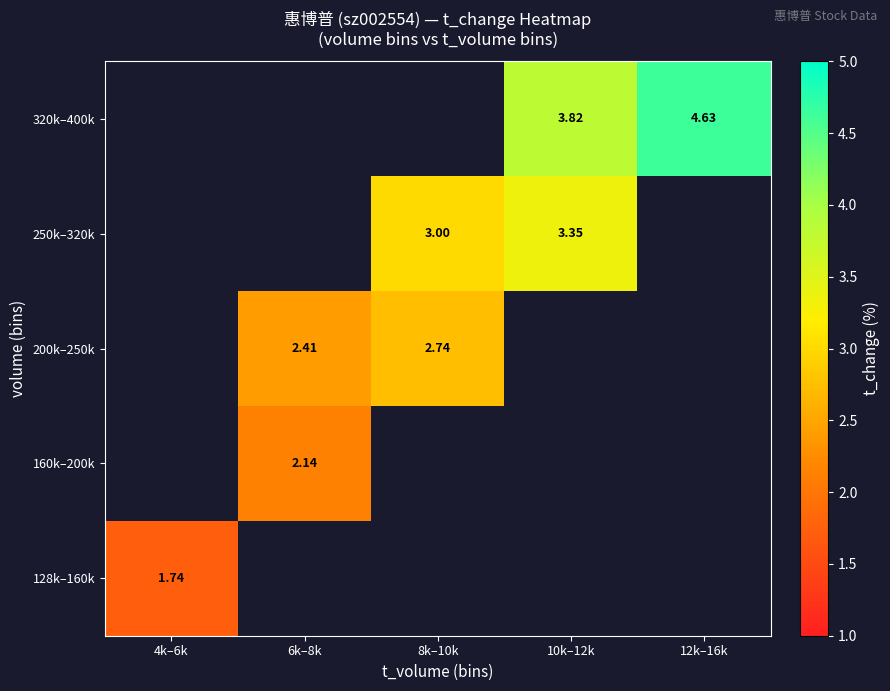

What is the highest value of the 128k–160k series?

1.7